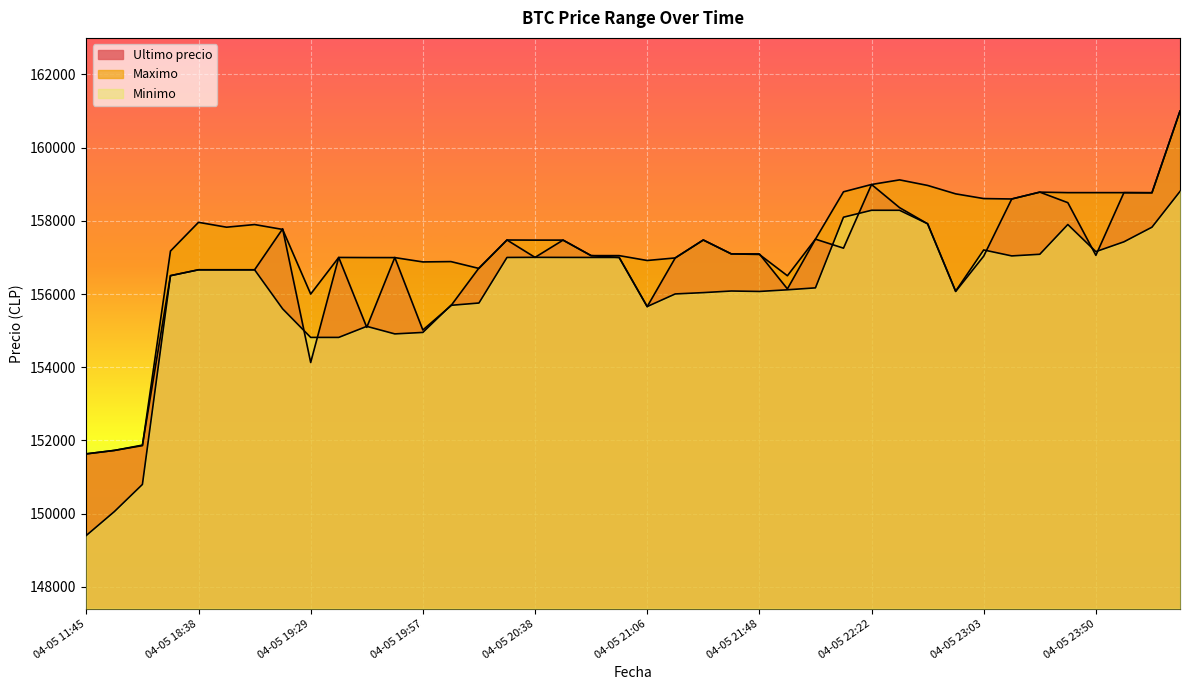

What is the average value of the Minimo series?

156117